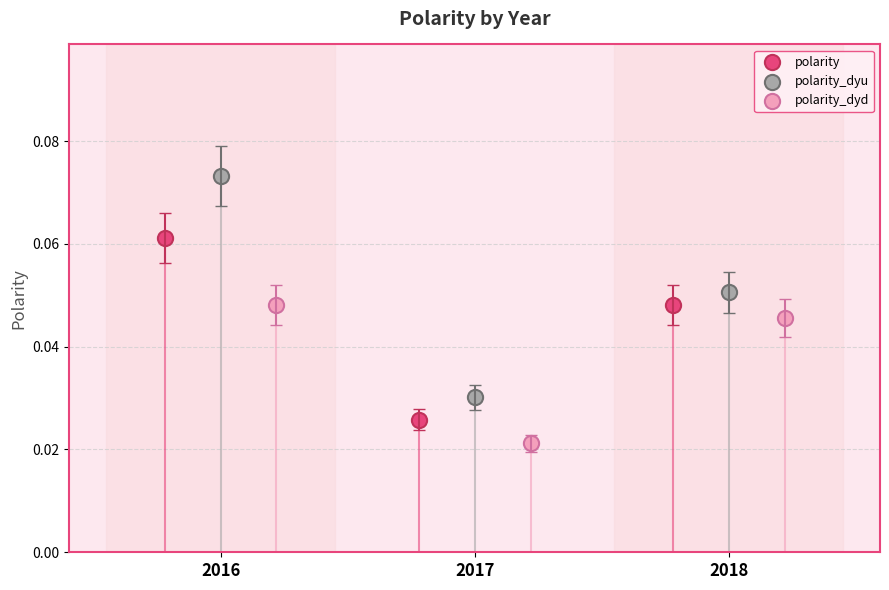

Which series has the widest spread of Y values?

polarity_dyu